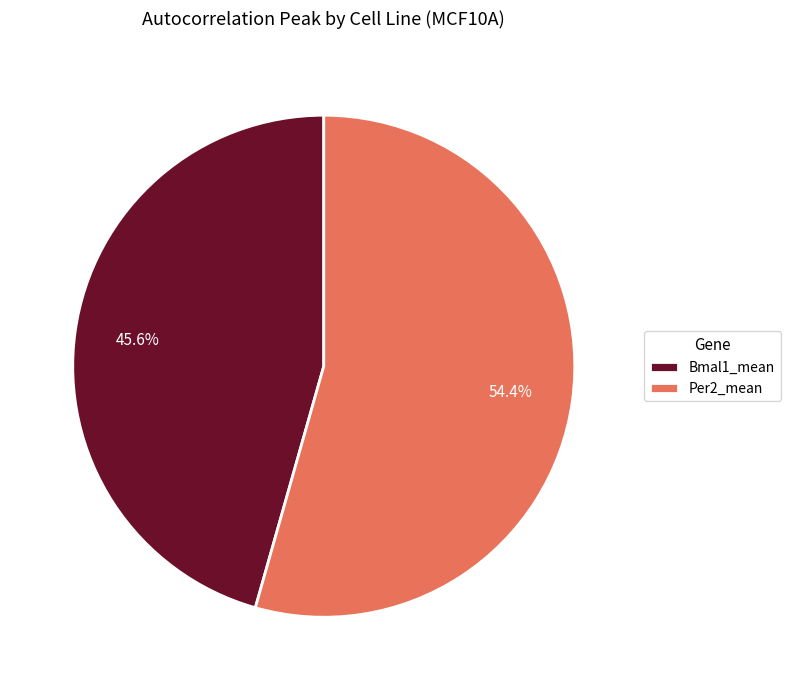

Which slice represents more than half of the pie?

Per2_mean